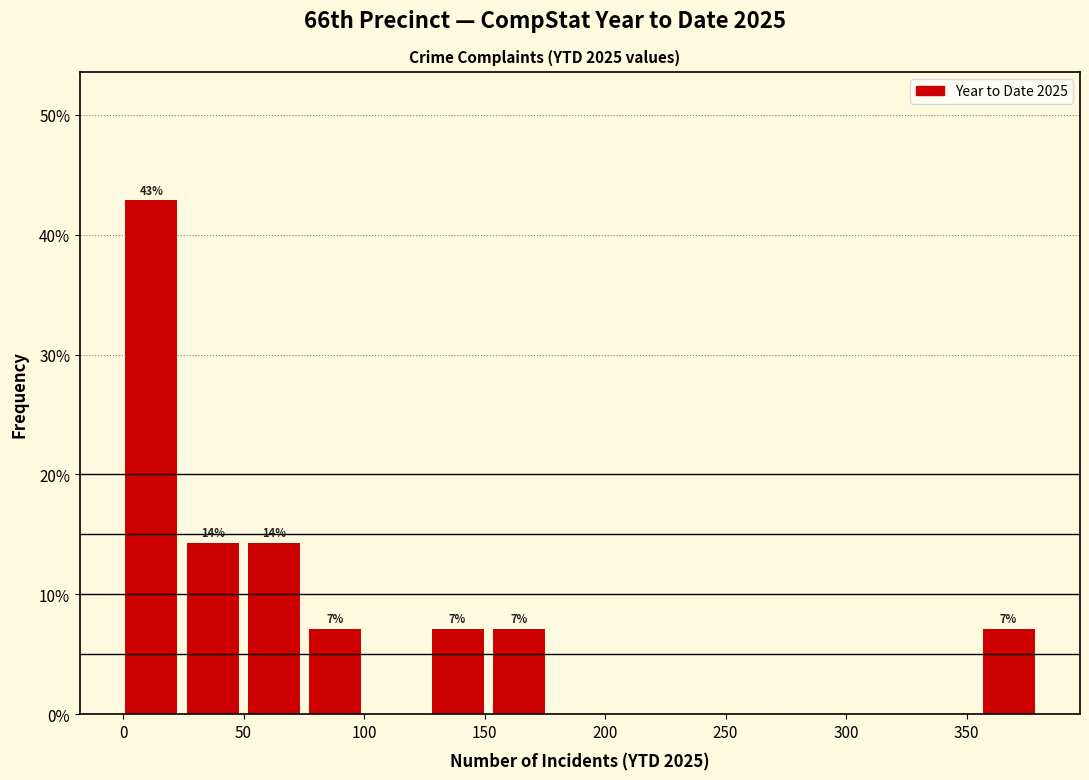

Over which range of the x-axis is the bar tallest?

0 to 25